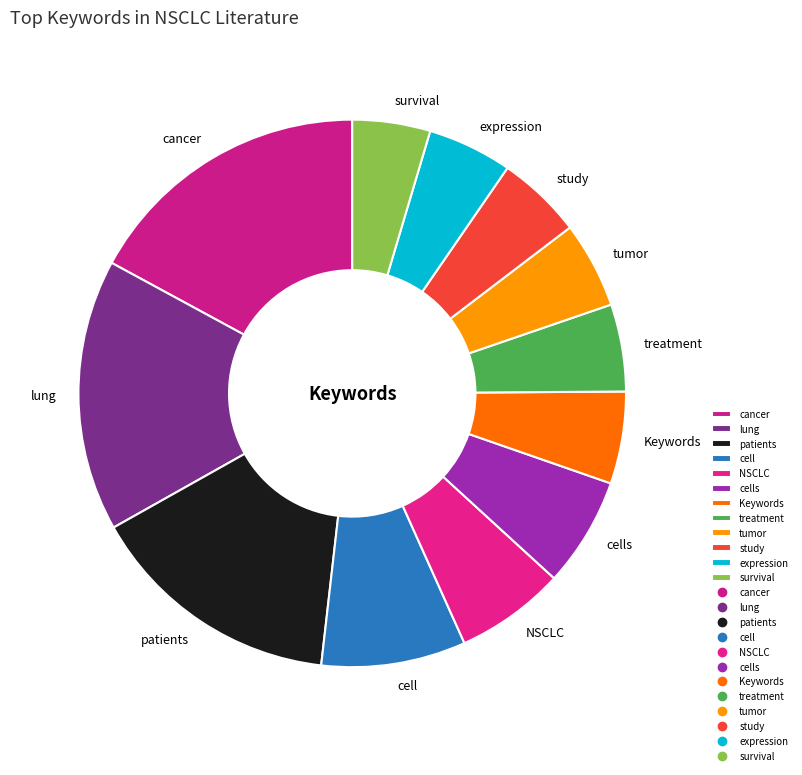

Do survival and patients together represent more than half of the pie?

No